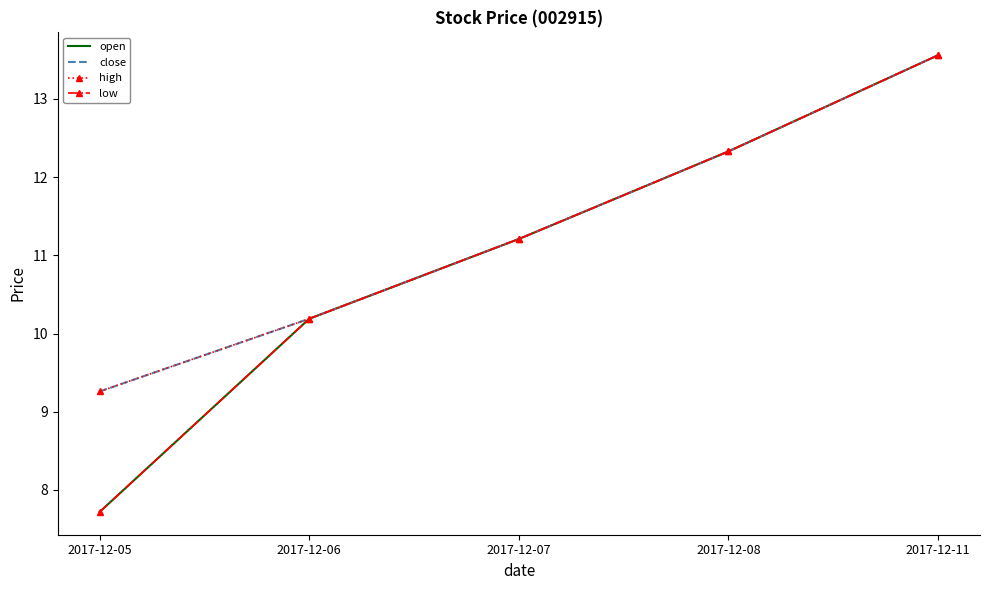

What are all the series names shown in the legend?

open, close, high, low